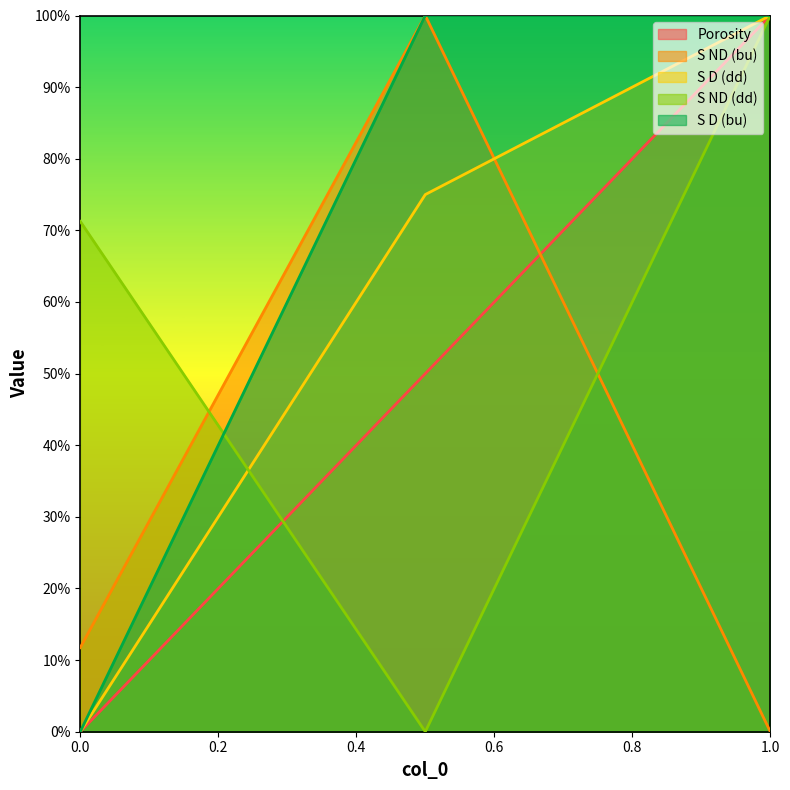

What is the total value across all series at 1?

4.0